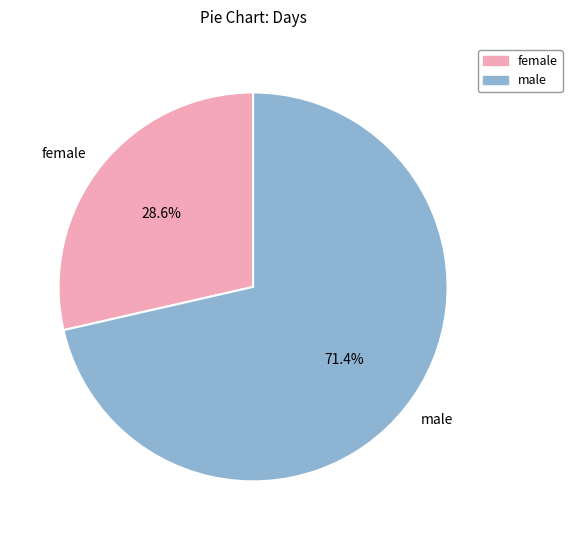

What is the smallest slice in the pie chart?

female